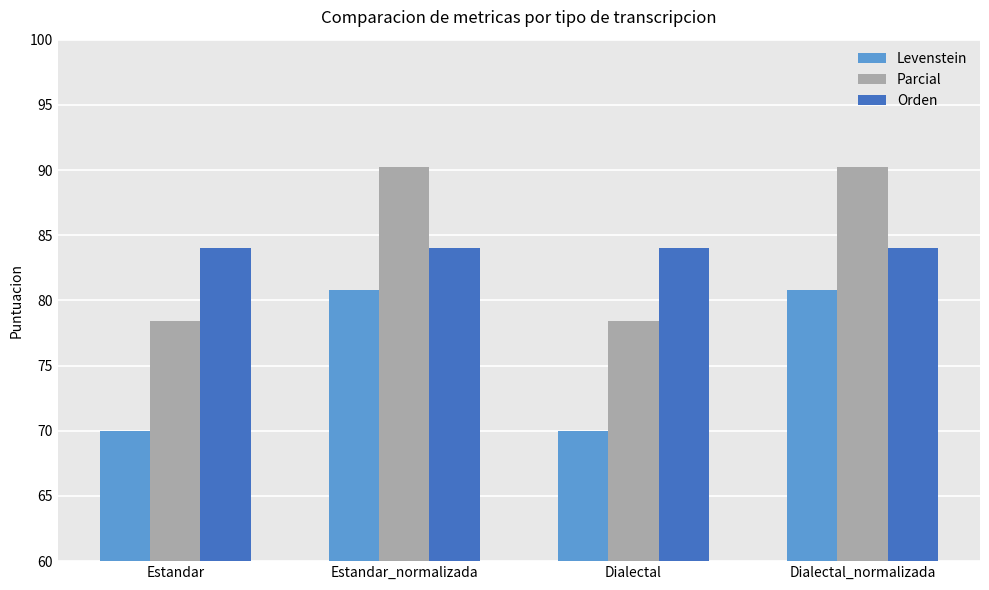

What is the spread (max minus min) of values at Estandar?

14.0